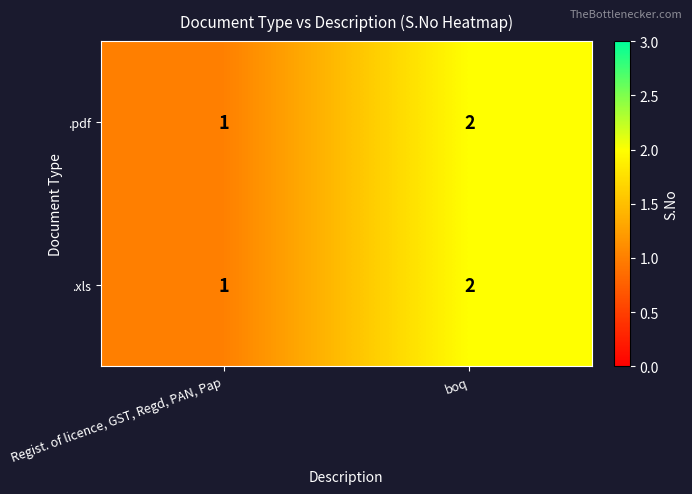

What is the total value across all series at boq?

4